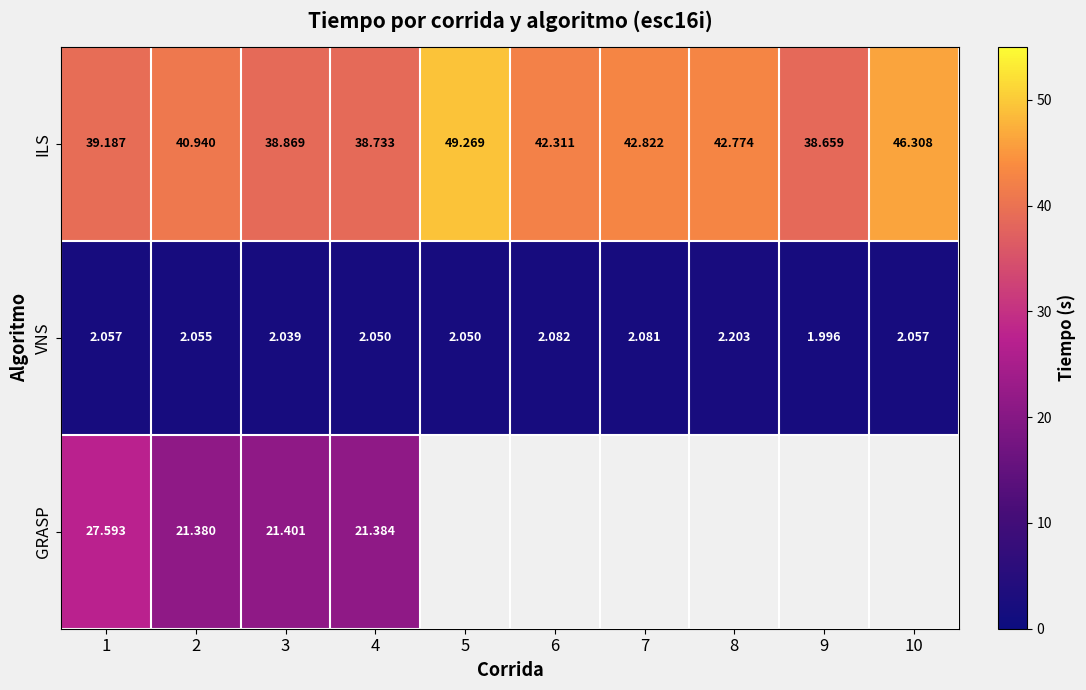

What is the greatest value displayed?

49.3